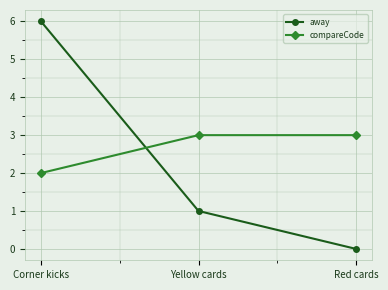

What are all the series names shown in the legend?

away, compareCode